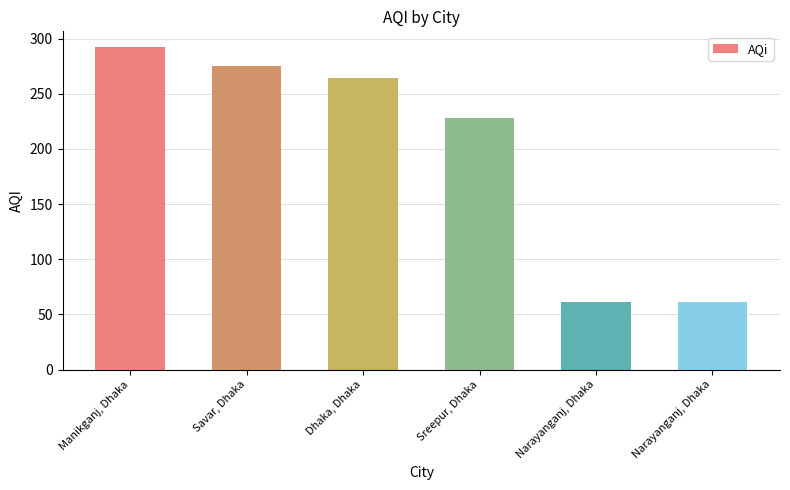

Are the bars horizontal?

No